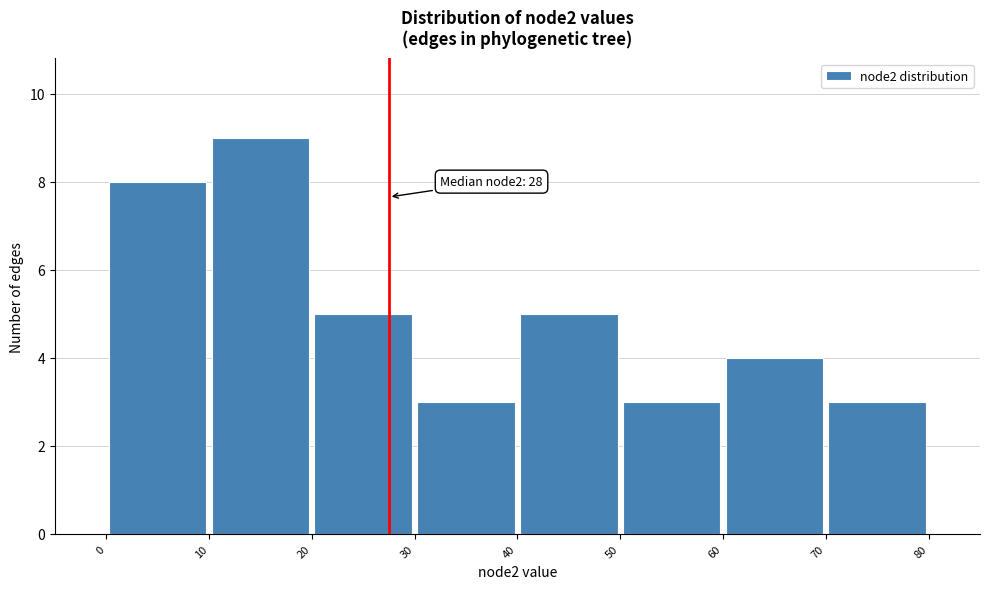

Over which range of the x-axis is the bar tallest?

10 to 20